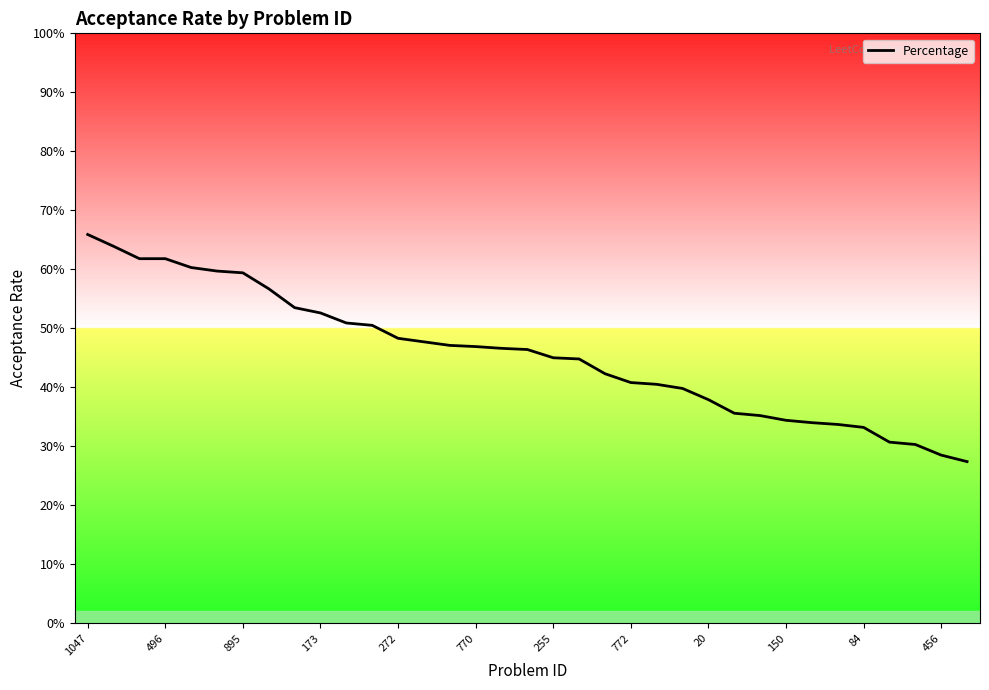

What is the average value?

0.5